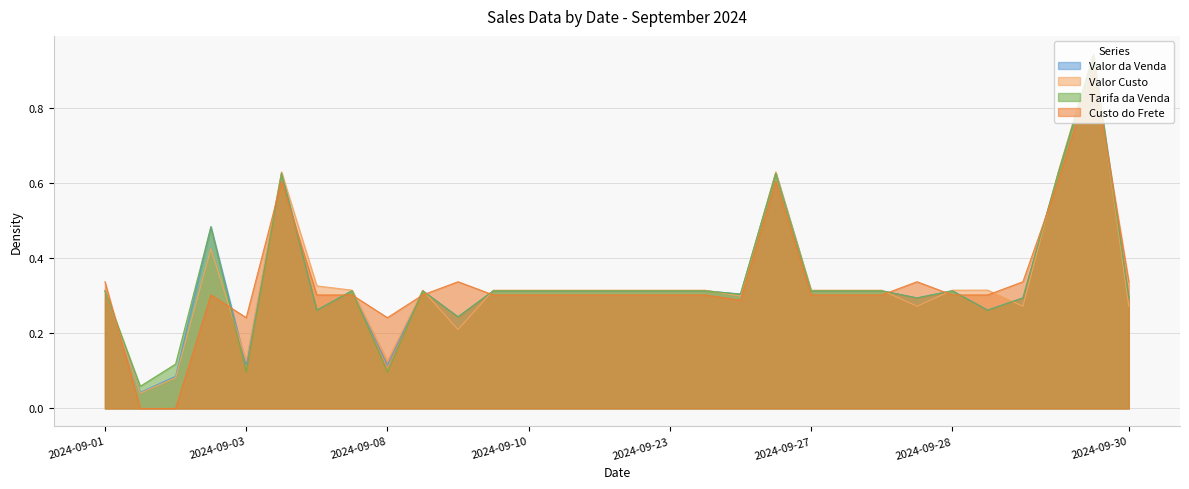

Reading right to left, extract all data points from this chart.

Valor da Venda: 0.3	0.9	0.6	0.3	0.3	0.3	0.3	0.3	0.3	0.3	0.6	0.3	0.3	0.3	0.3	0.3	0.3	0.3	0.3	0.2	0.3	0.1	0.3	0.3	0.6	0.1	0.5	0.1	0.0	0.3
Valor Custo: 0.3	0.9	0.6	0.3	0.3	0.3	0.3	0.3	0.3	0.3	0.6	0.3	0.3	0.3	0.3	0.3	0.3	0.3	0.3	0.2	0.3	0.1	0.3	0.3	0.6	0.1	0.4	0.1	0.0	0.3
Tarifa da Venda: 0.3	0.9	0.6	0.3	0.3	0.3	0.3	0.3	0.3	0.3	0.6	0.3	0.3	0.3	0.3	0.3	0.3	0.3	0.3	0.2	0.3	0.1	0.3	0.3	0.6	0.1	0.5	0.1	0.1	0.3
Custo do Frete: 0.3	0.9	0.6	0.3	0.3	0.3	0.3	0.3	0.3	0.3	0.6	0.3	0.3	0.3	0.3	0.3	0.3	0.3	0.3	0.3	0.3	0.2	0.3	0.3	0.6	0.2	0.3	0.0	0.0	0.3